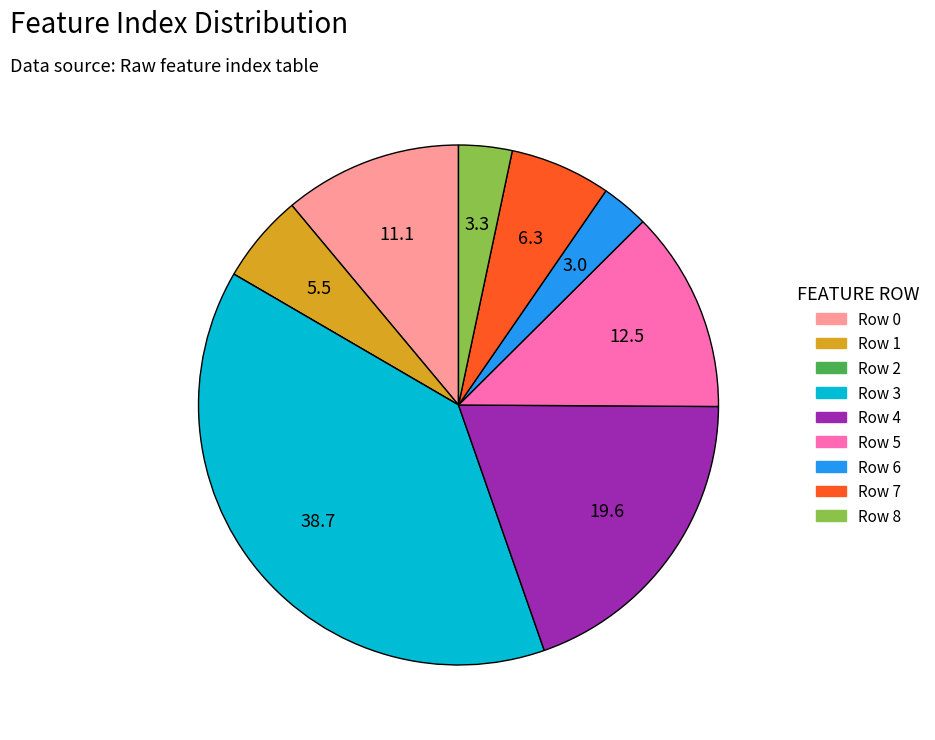

Does any single category account for the majority?

No